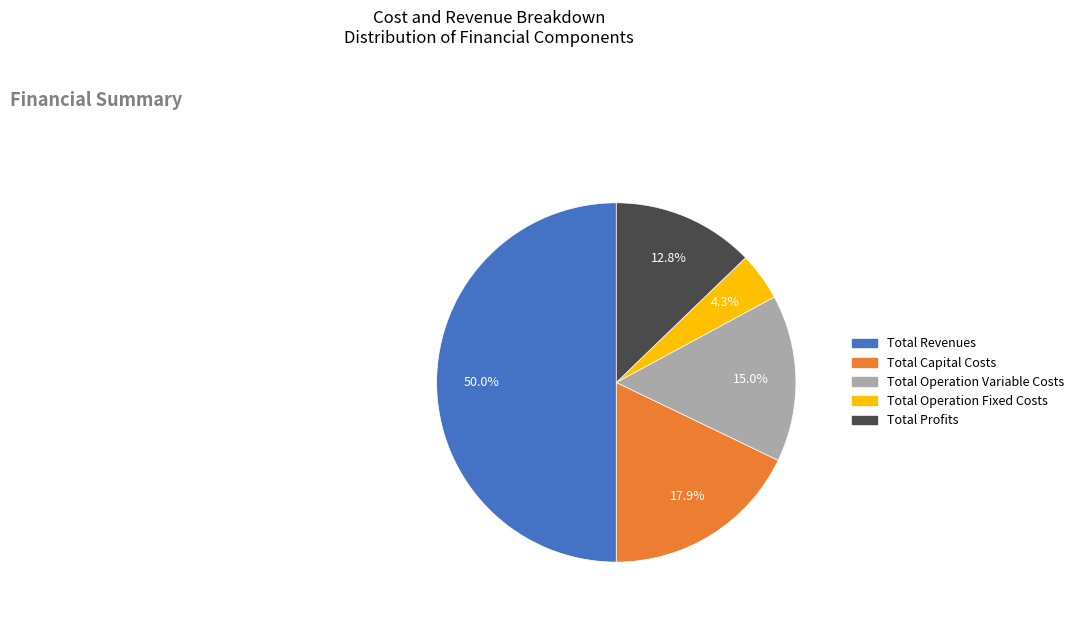

To the nearest percent, what is the combined percentage of Total Operation Fixed Costs and Total Operation Variable Costs?

19%